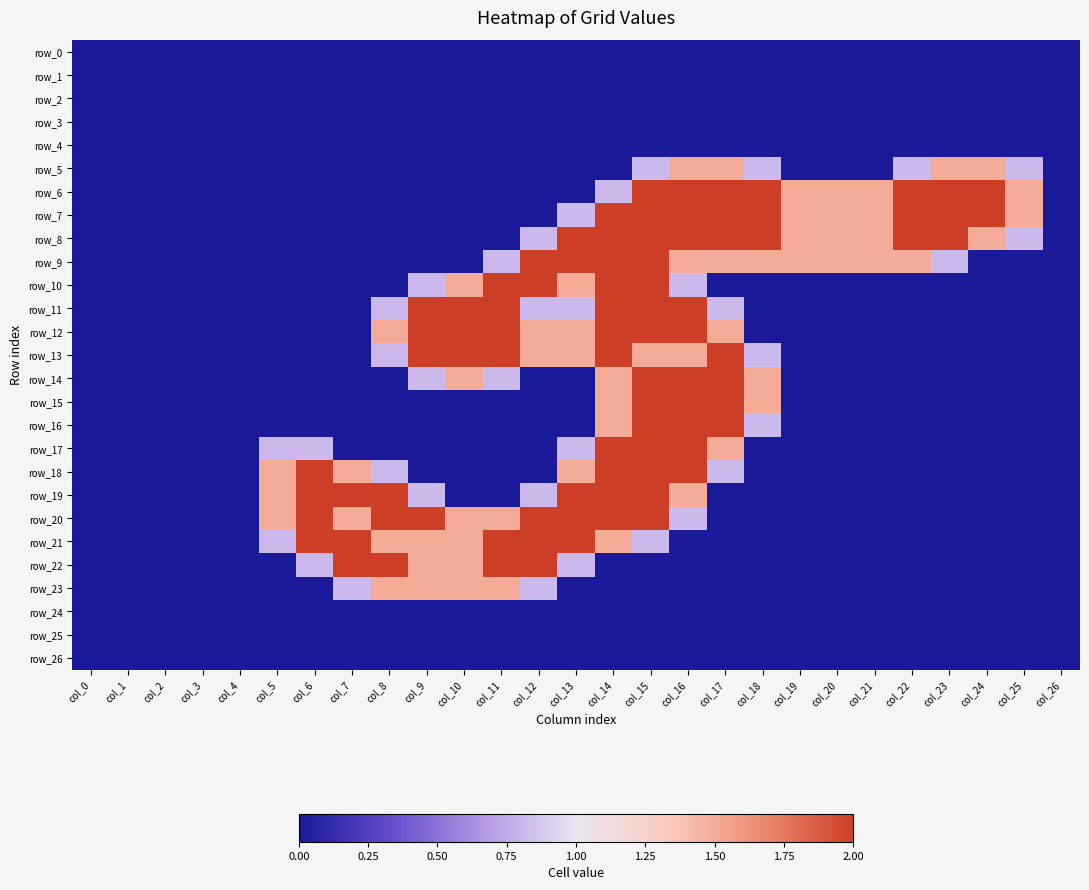

The value of row_8 at col_23 is 2.0. True or false?

True